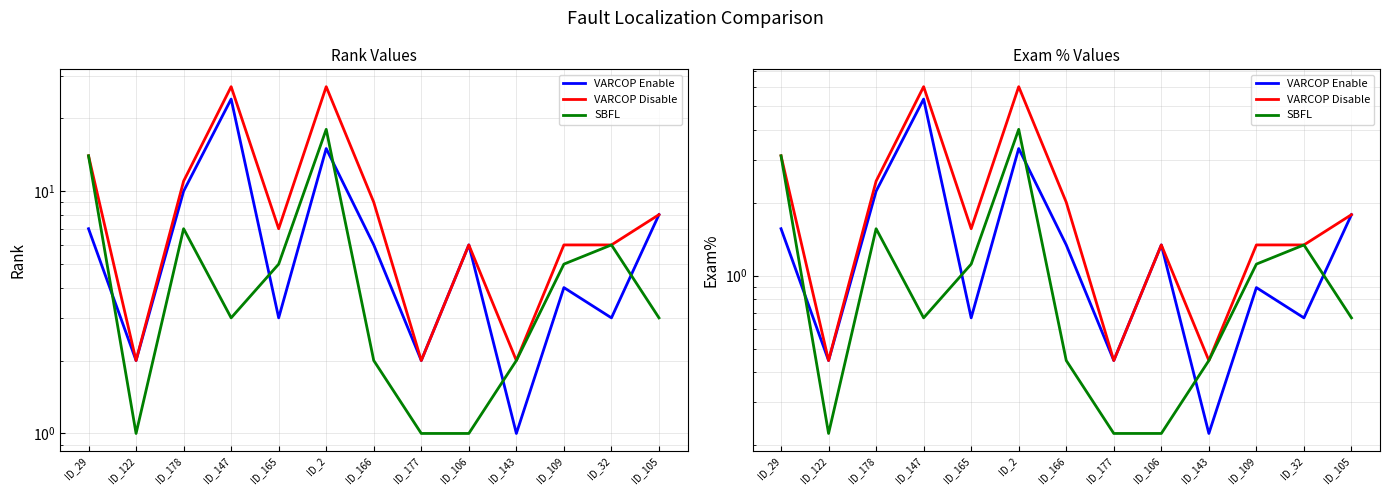

List the labels in order of VARCOP Enable value, smallest first.

ID_143, ID_122, ID_177, ID_165, ID_32, ID_109, ID_166, ID_106, ID_29, ID_105, ID_178, ID_2, ID_147